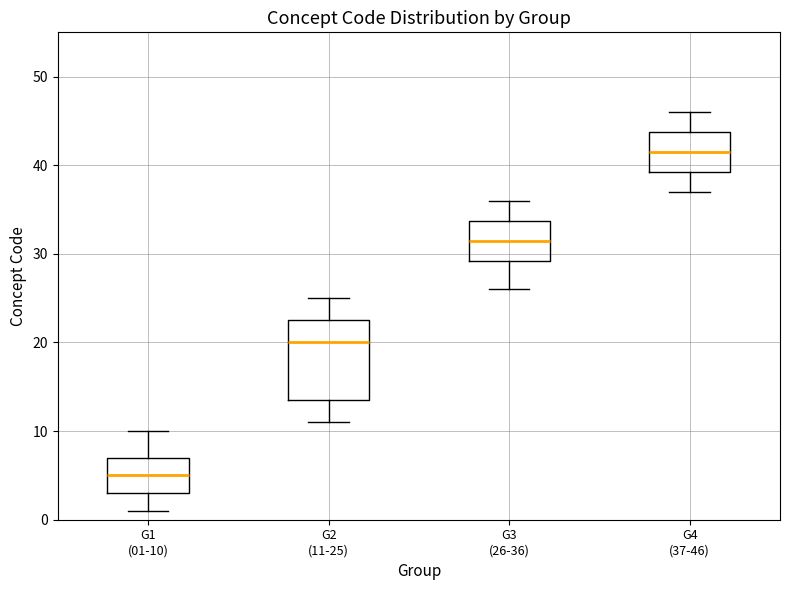

Which box has the lowest median line?

G1 (01-10)